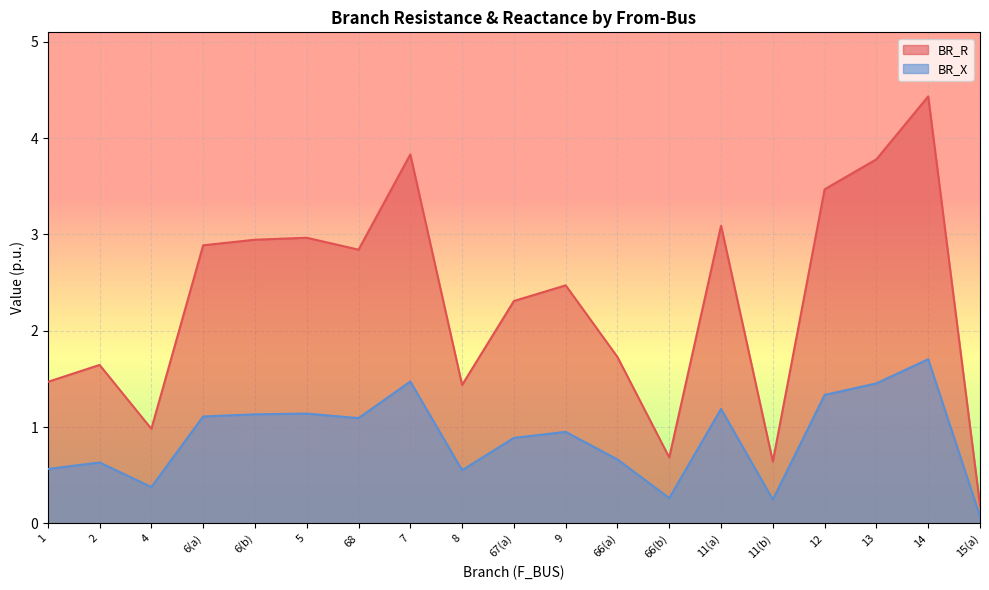

What is the difference between the second highest and minimum values in the BR_X series?

1.4